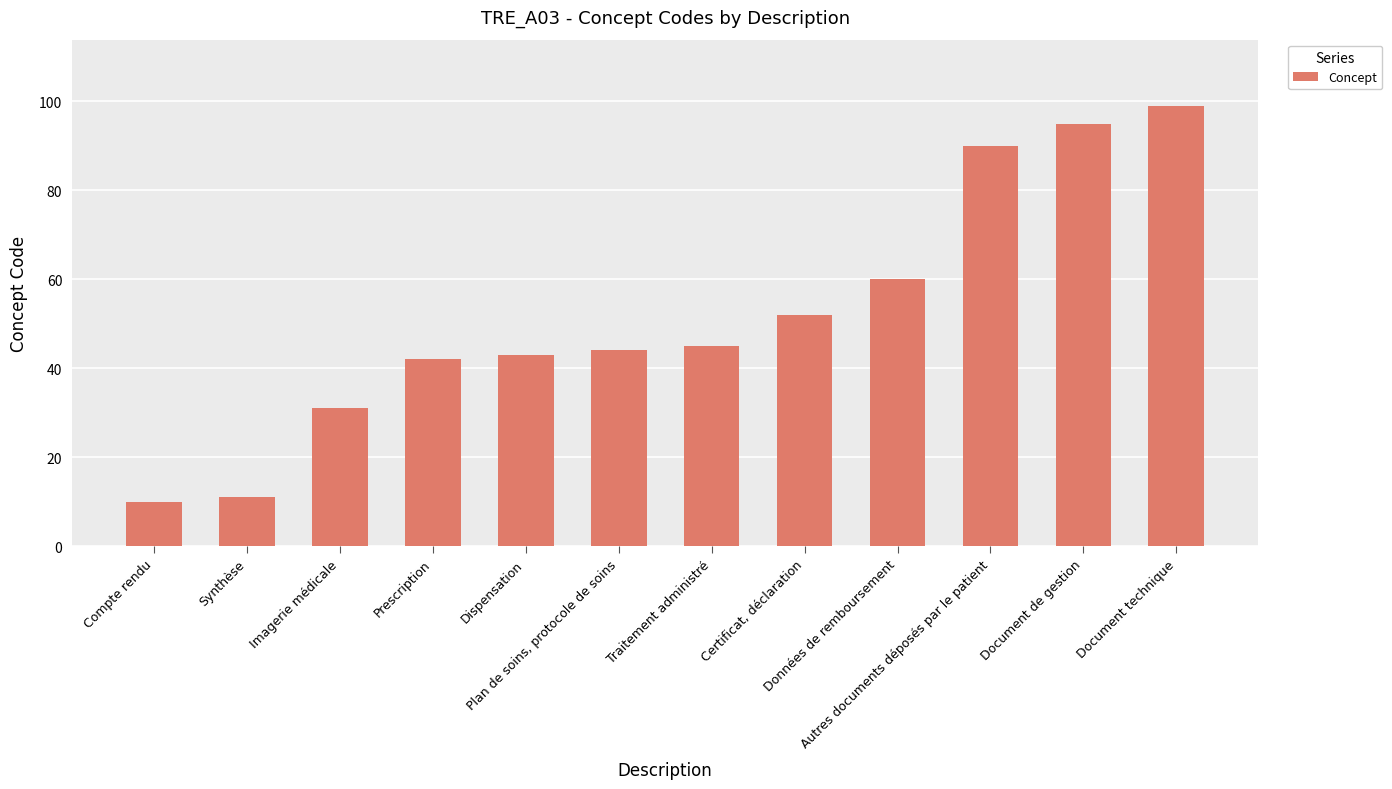

What is the average value?

52